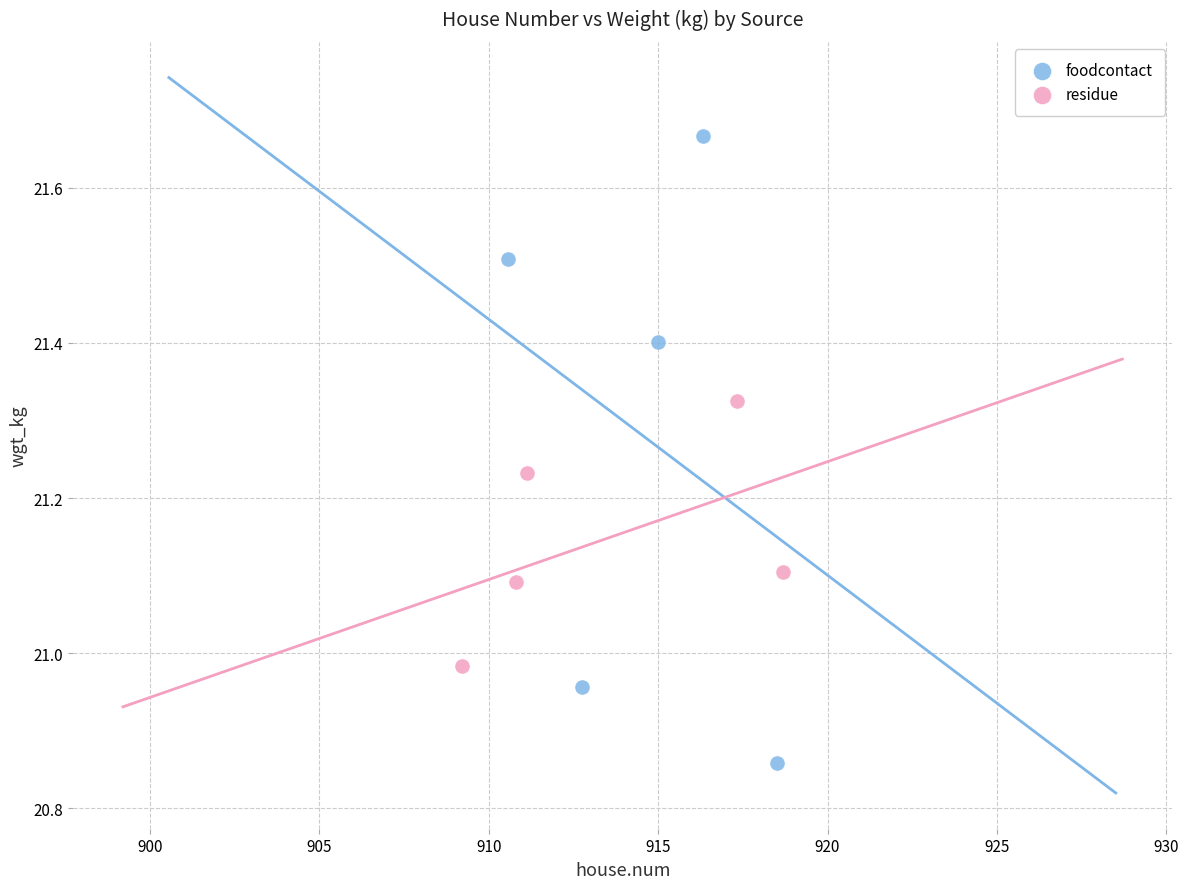

Which series reaches the maximum Y coordinate?

foodcontact